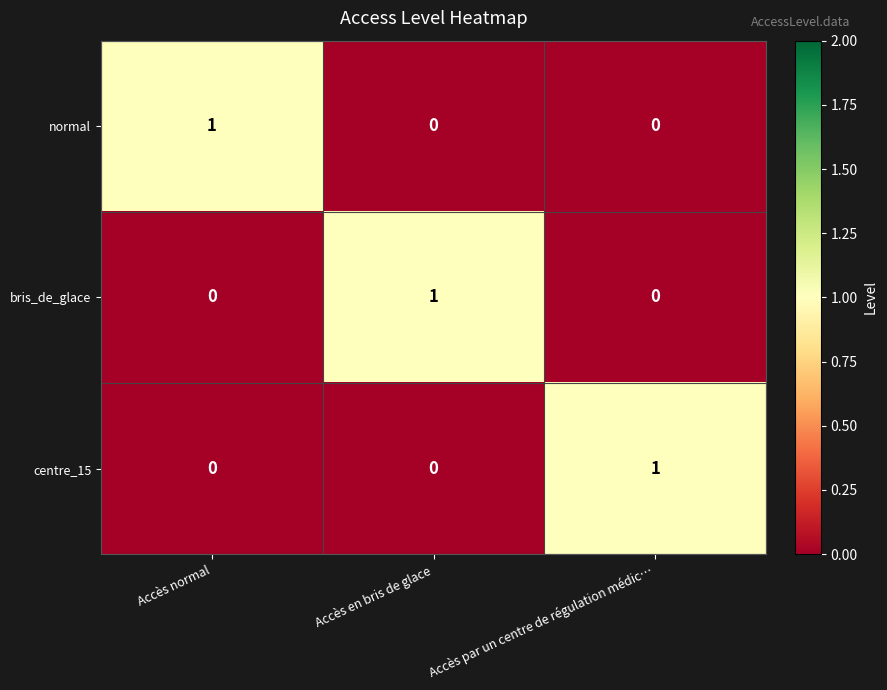

Which category has the highest value in the centre_15 series?

Accès par un centre de régulation médic…